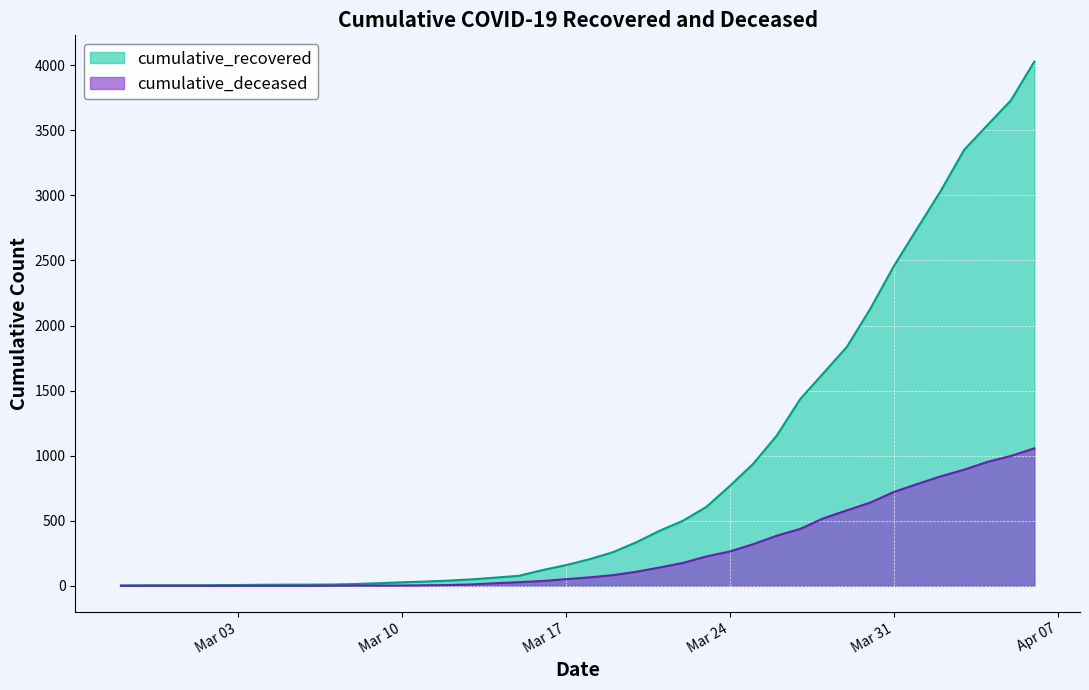

Is the value of cumulative_recovered at 2020-02-29 greater than the value of cumulative_deceased at 2020-03-21?

No